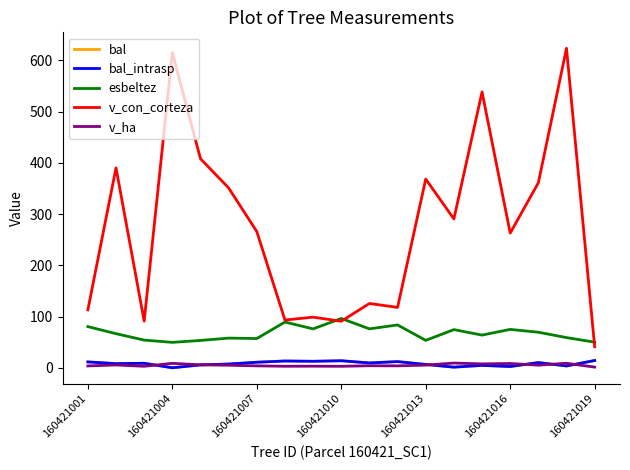

Does the chart display data point markers on the line(s)?

No